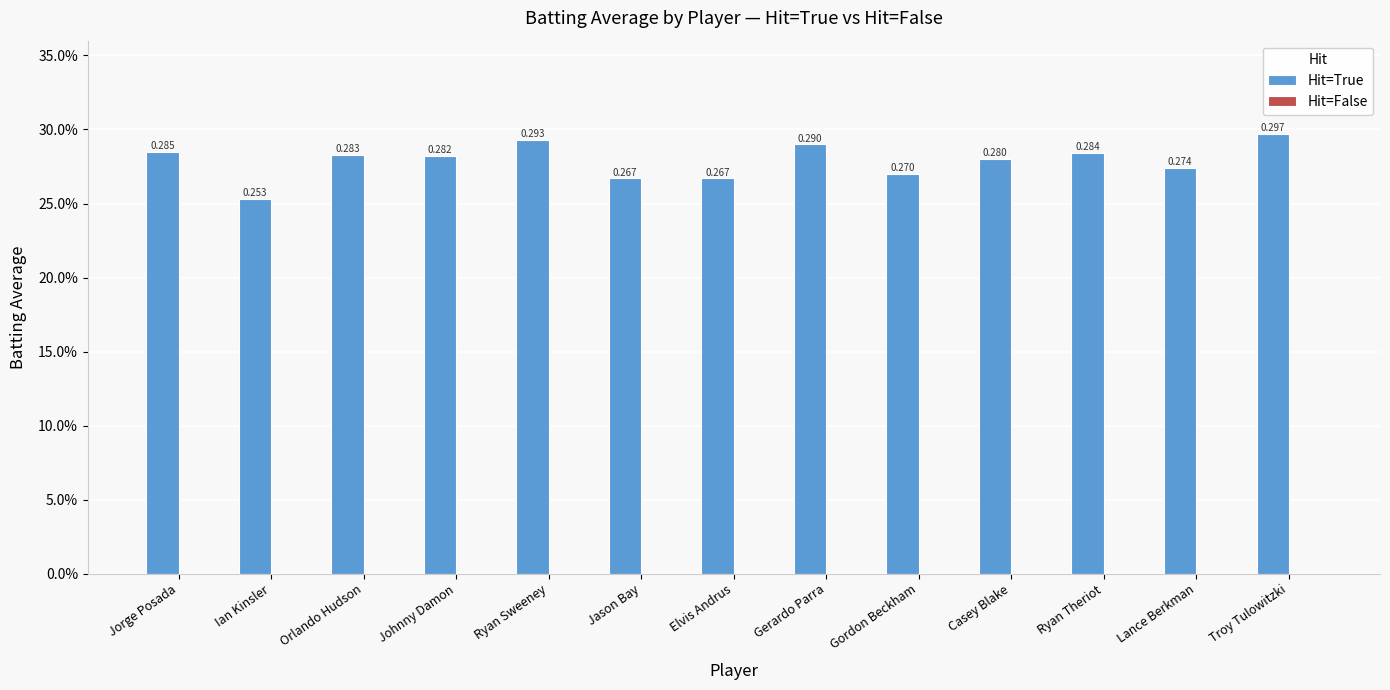

What position from the left is Jorge Posada?

1